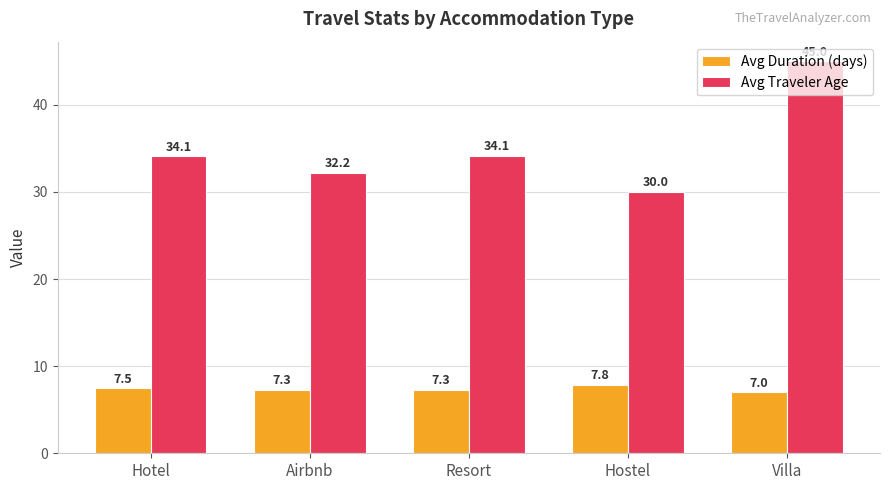

What is the label of the 3rd bar from the left?

Resort